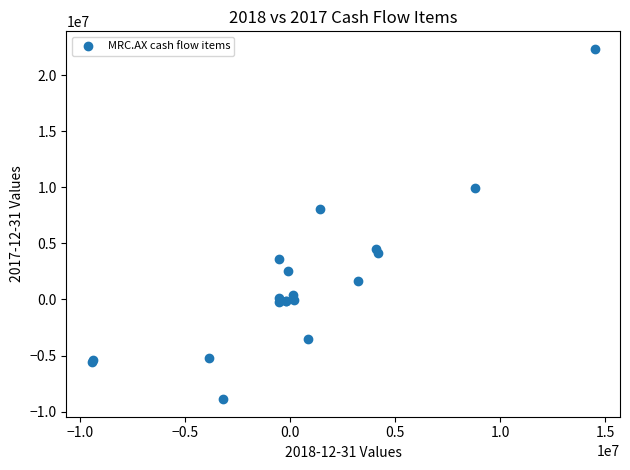

What Y value in the scatter plot is closest to 6722626?

8102682